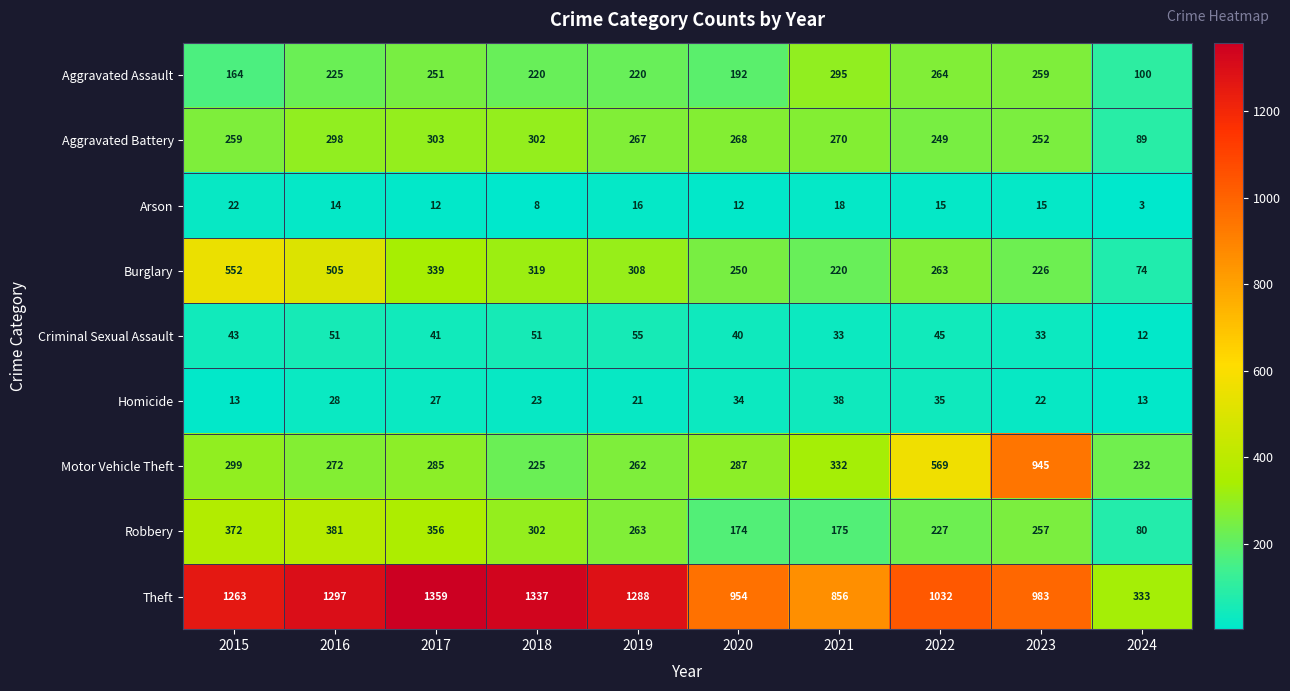

Where is Theft nearest to the value 846?

2021